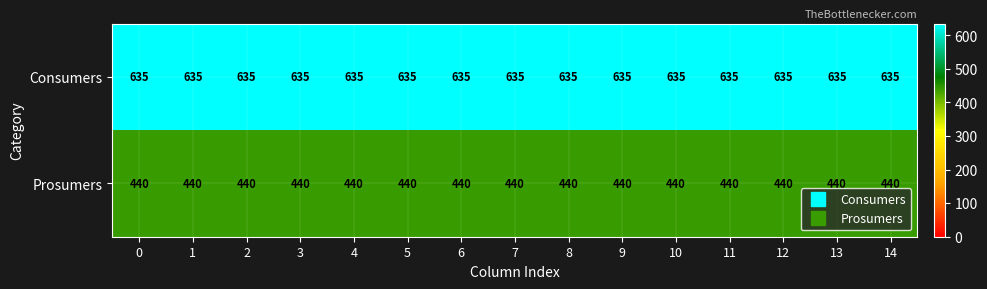

What is the maximum value shown in the chart?

635